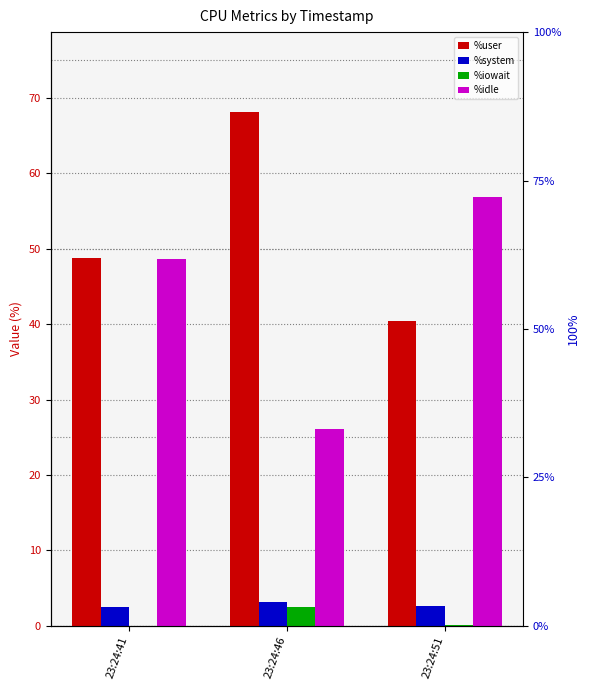

Which series changed the most between 23:24:41 and 23:24:51?

%user